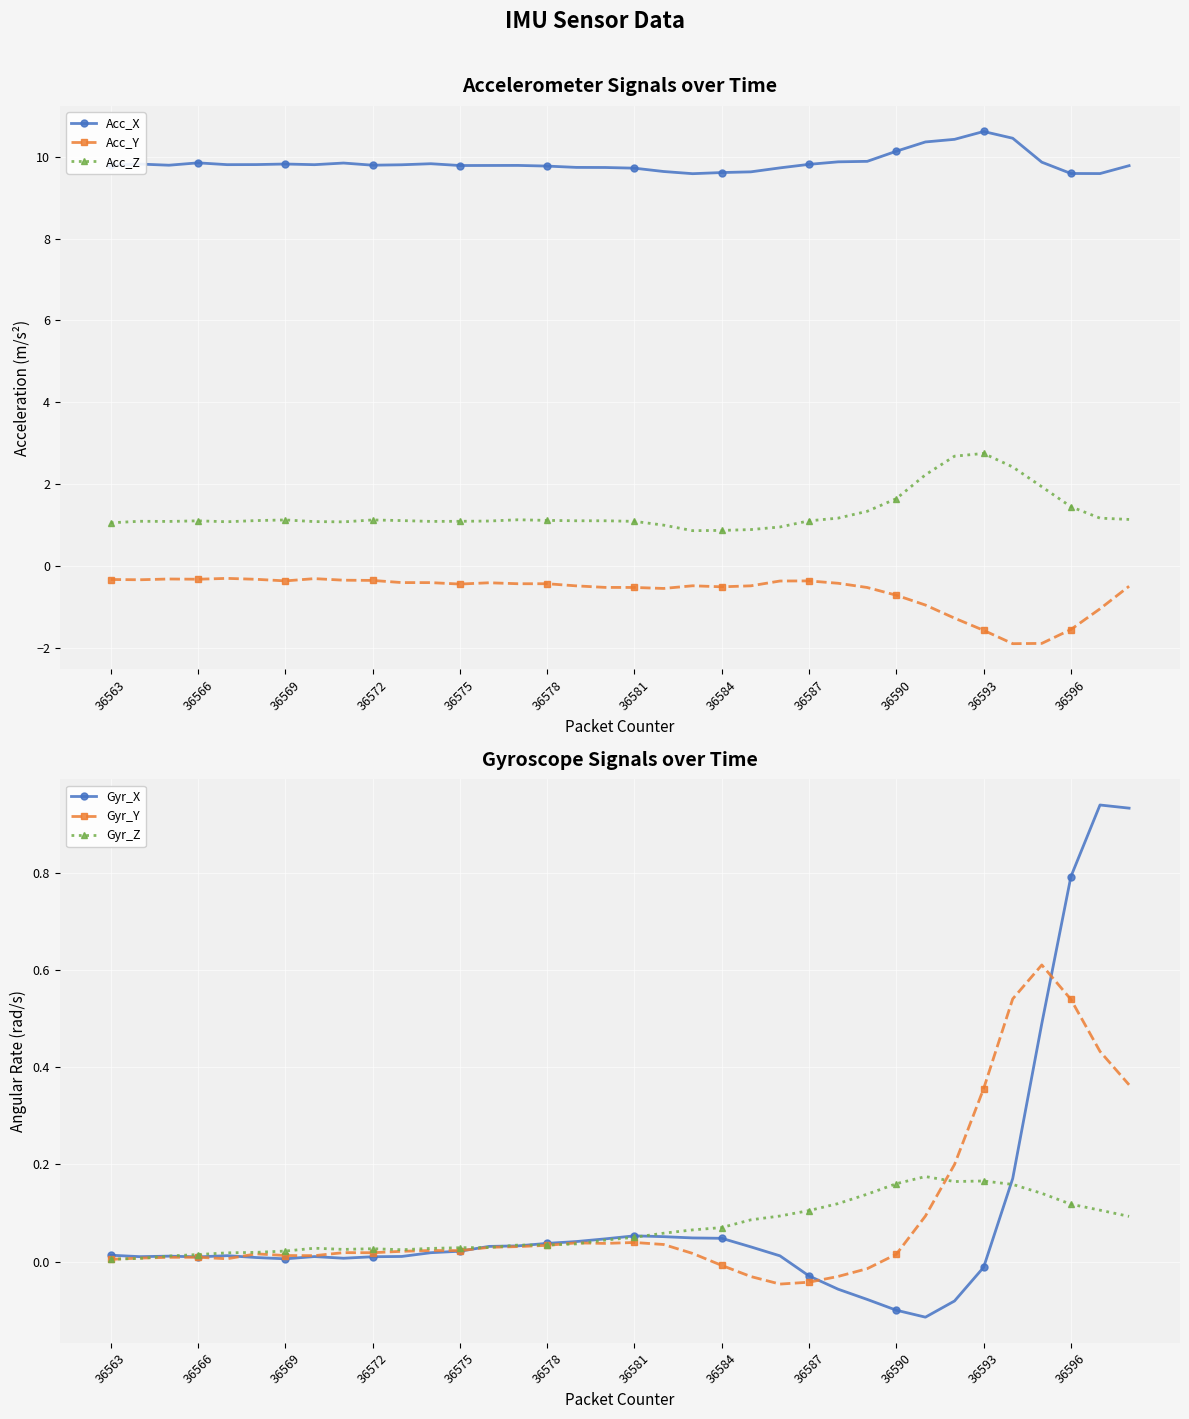

At which label does Gyr_X first exceed 0?

36563